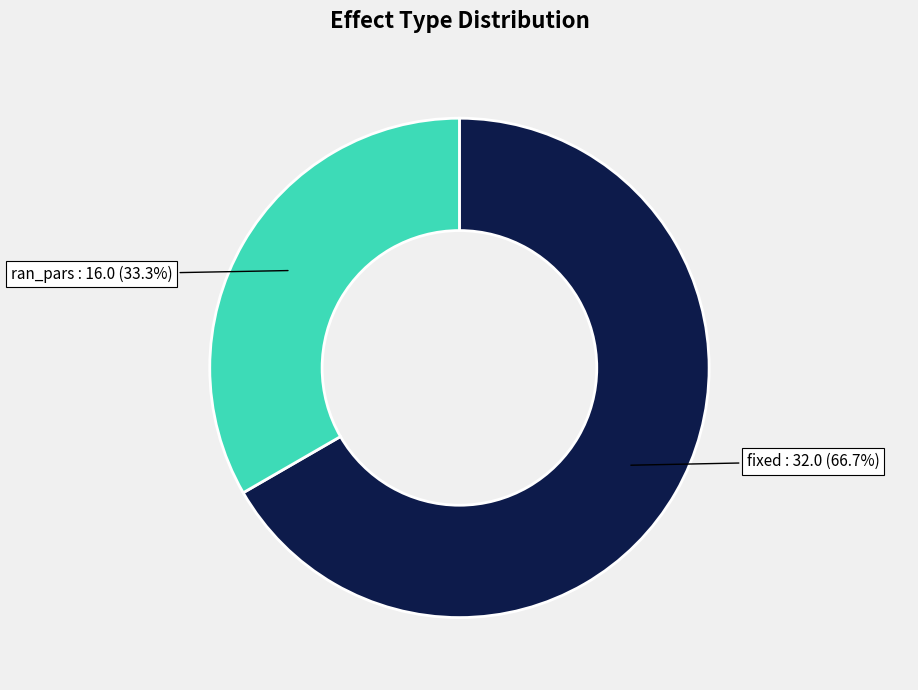

Is there any slice that represents more than half of the pie?

Yes